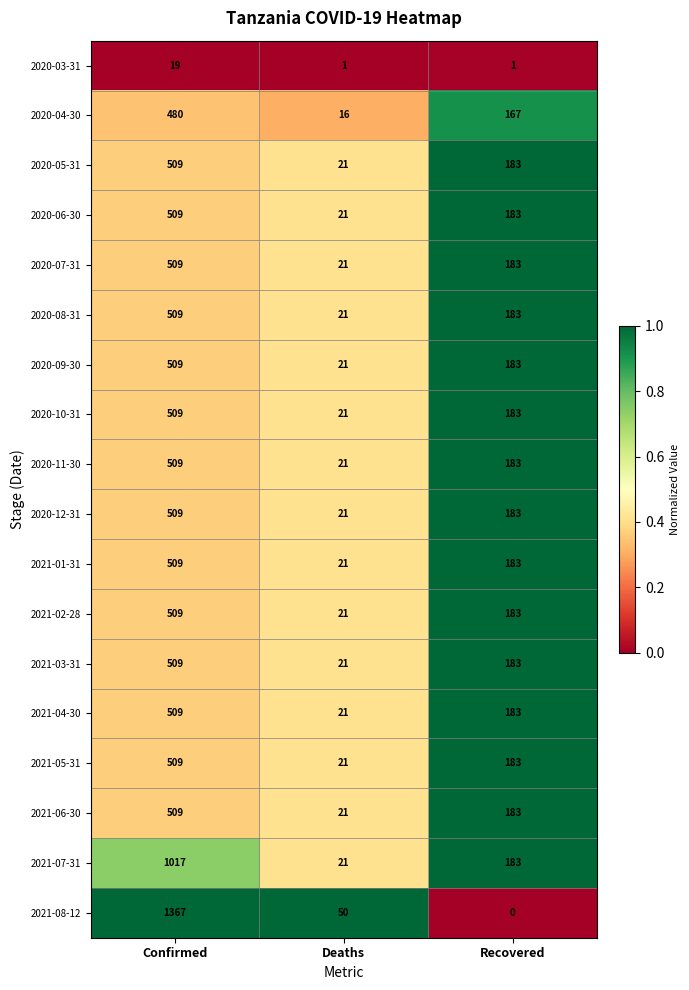

What is the average value of the 2020-05-31 series?

238